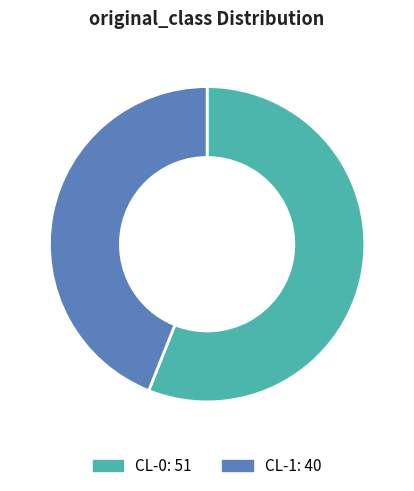

Rank the categories by value from highest to lowest.

CL-0, CL-1